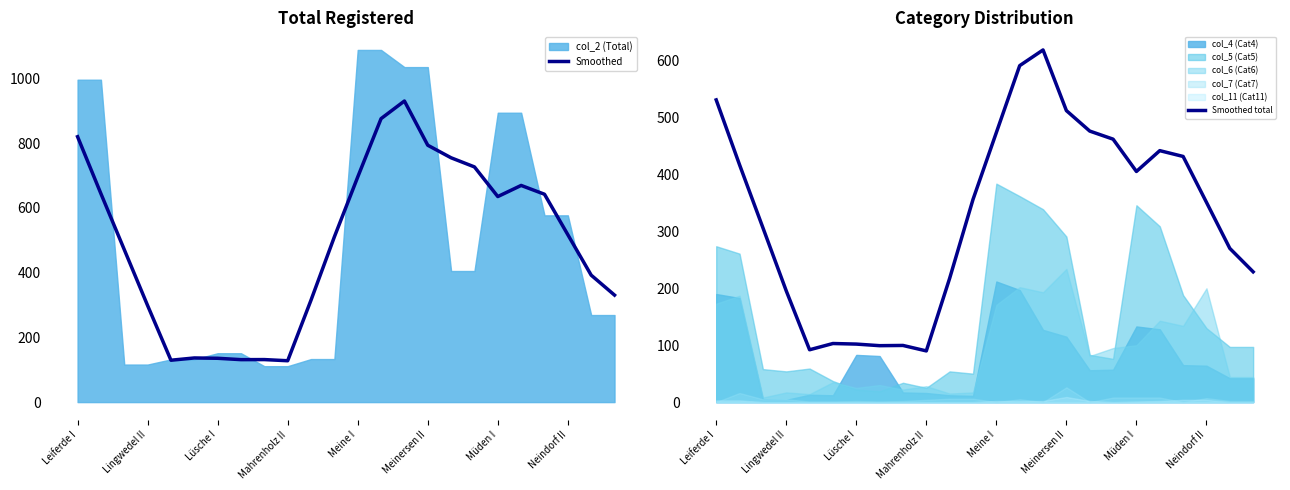

What position from the left is 11?

12